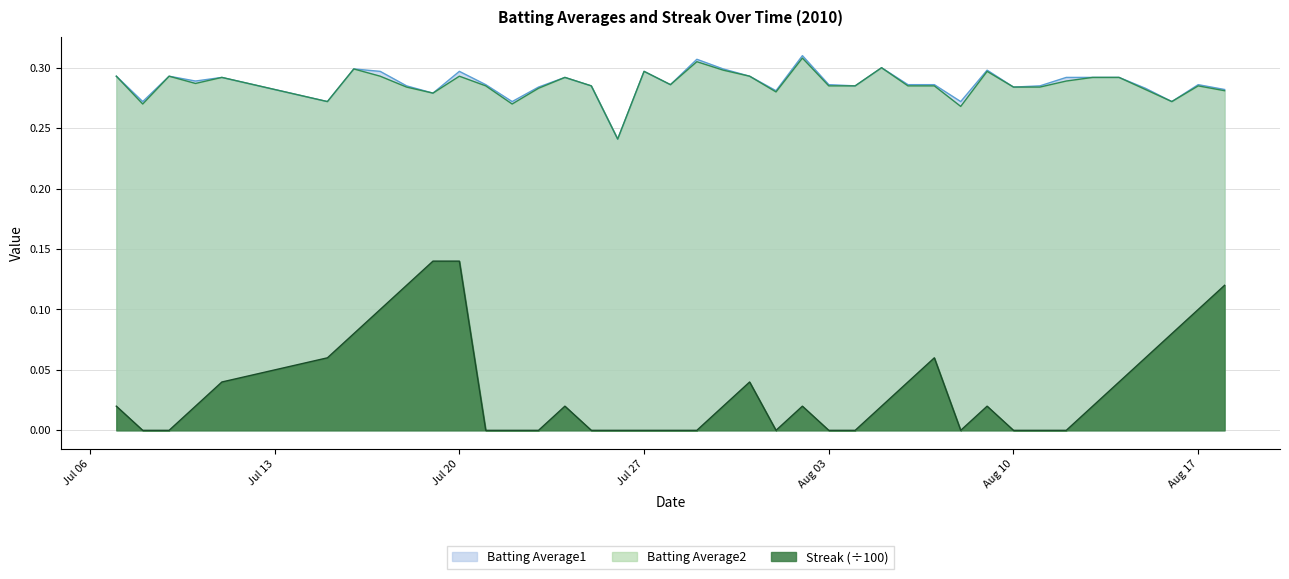

What is the difference between the highest and lowest values at 2010-07-26?

0.2